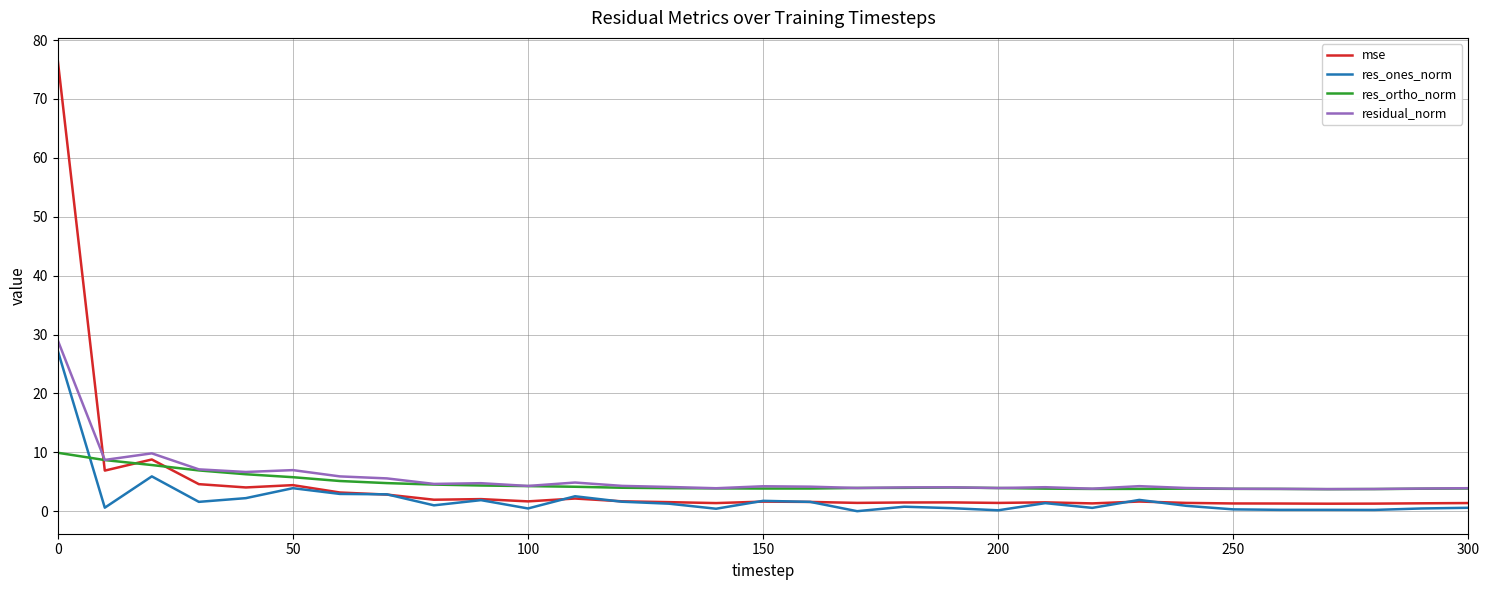

How many series are shown in this chart?

4